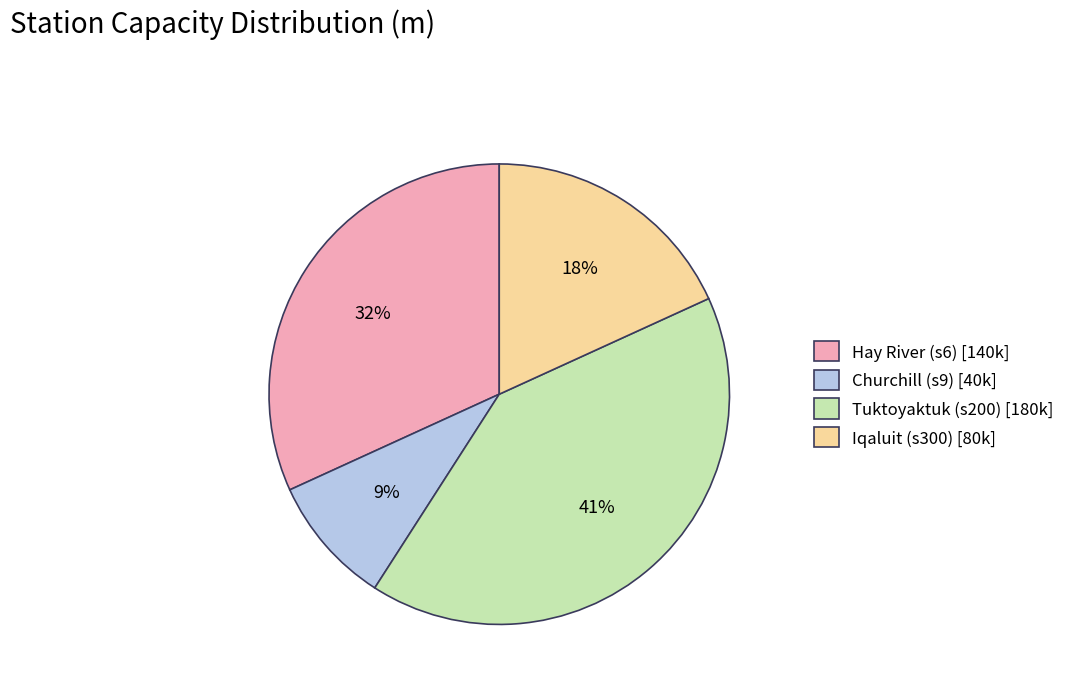

Is the sum of Churchill (s9) [40k] and Hay River (s6) [140k] greater than half?

No